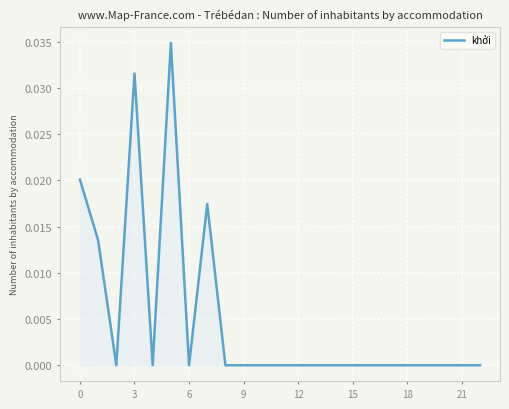

Does the chart have visible grid lines?

Yes